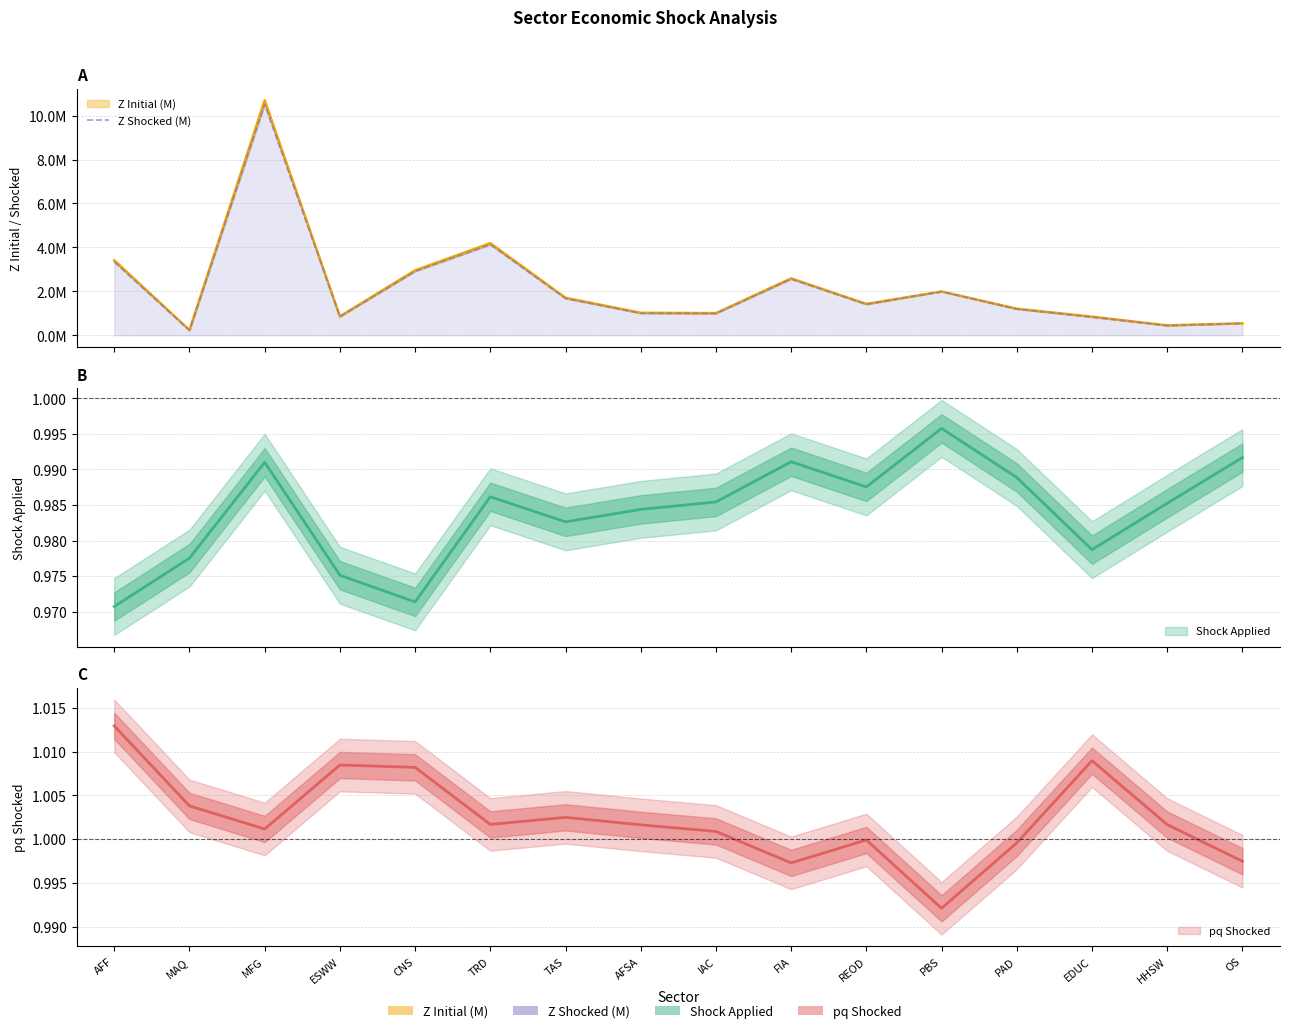

List the labels in order of value, largest first.

MFG, TRD, AFF, CNS, FIA, PBS, TAS, REOD, PAD, AFSA, IAC, ESWW, EDUC, OS, HHSW, MAQ